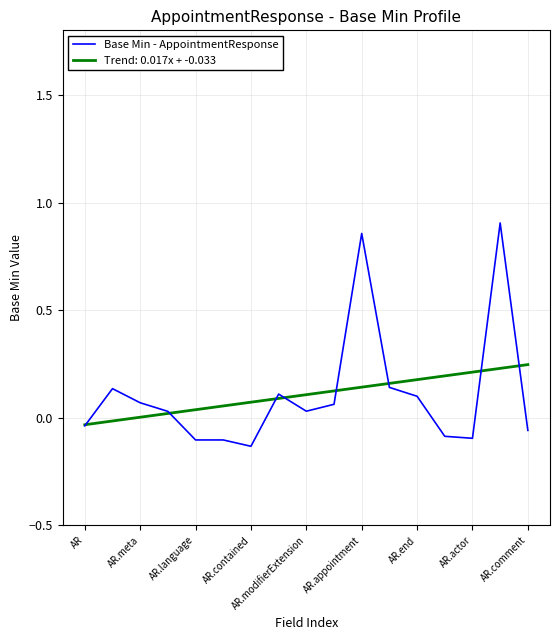

Which series has the widest spread of values?

Base Min - AppointmentResponse